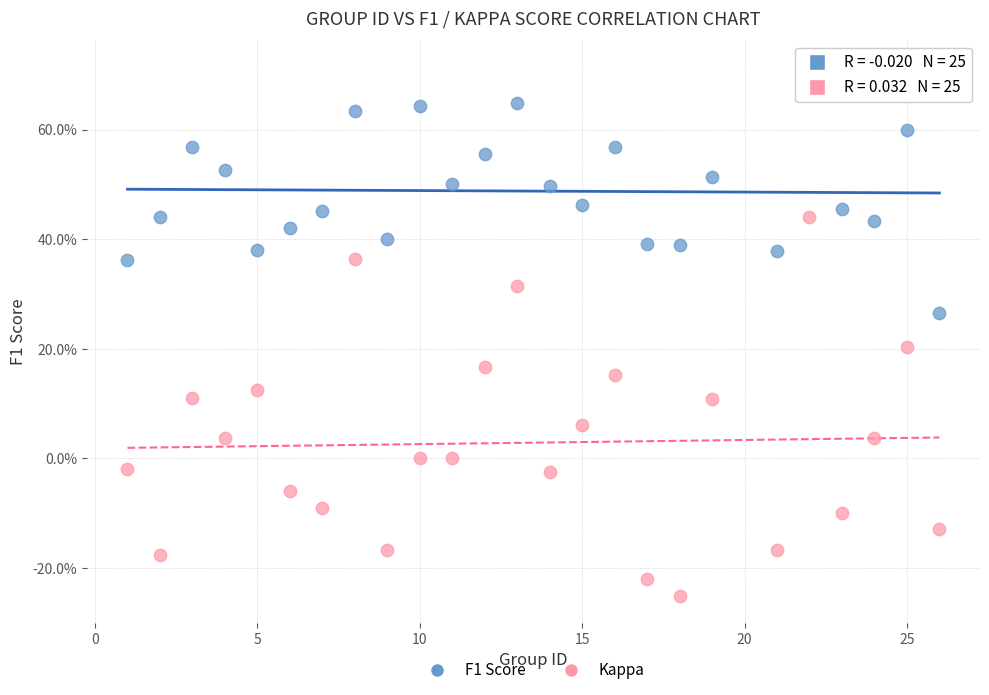

Which series has the widest spread of Y values?

Kappa